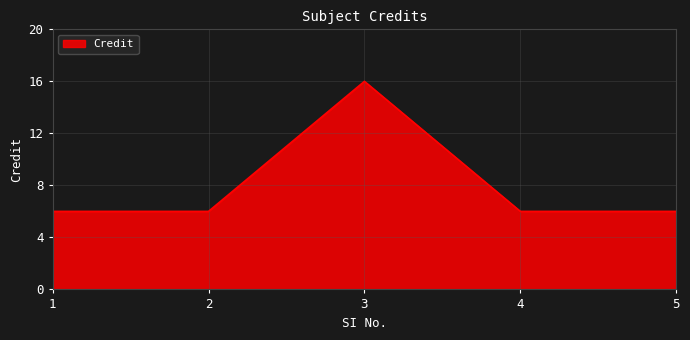

What is the difference between the maximum and second lowest values?

10